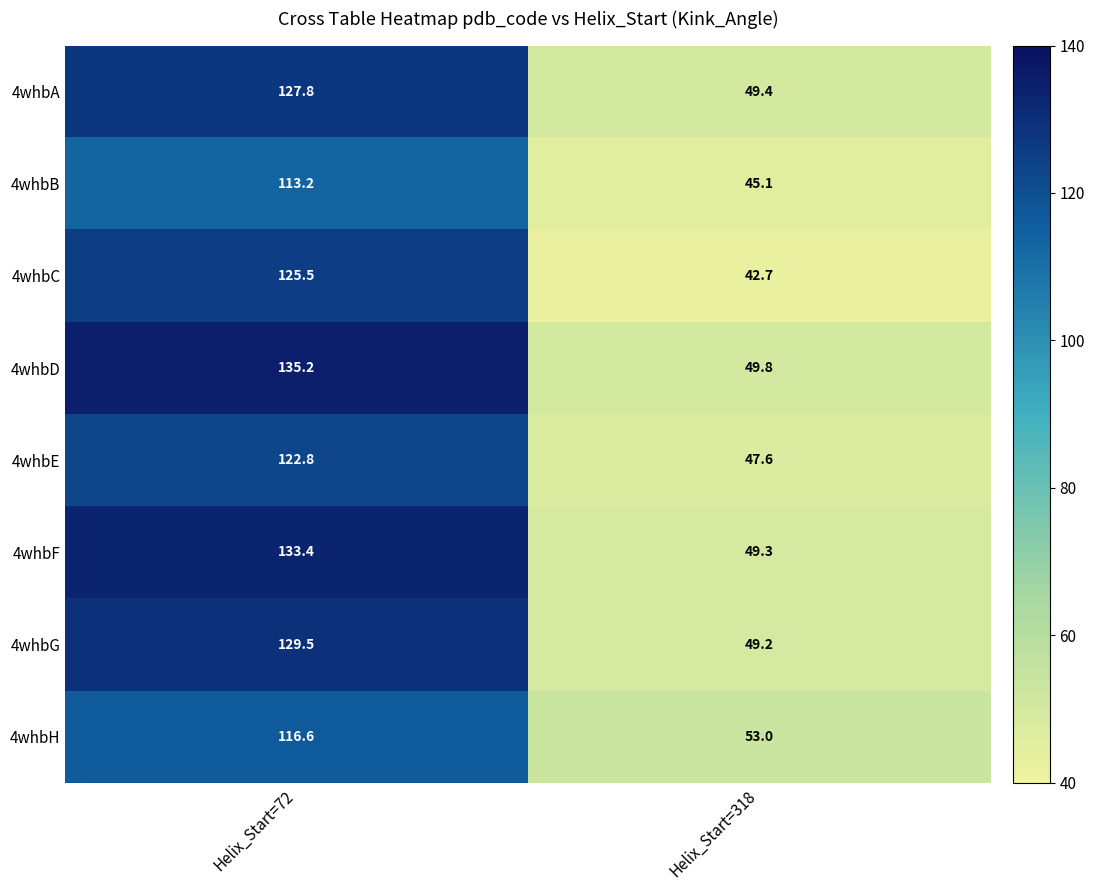

Is it true that 4whbG equals 129.5 at Helix_Start=72?

True